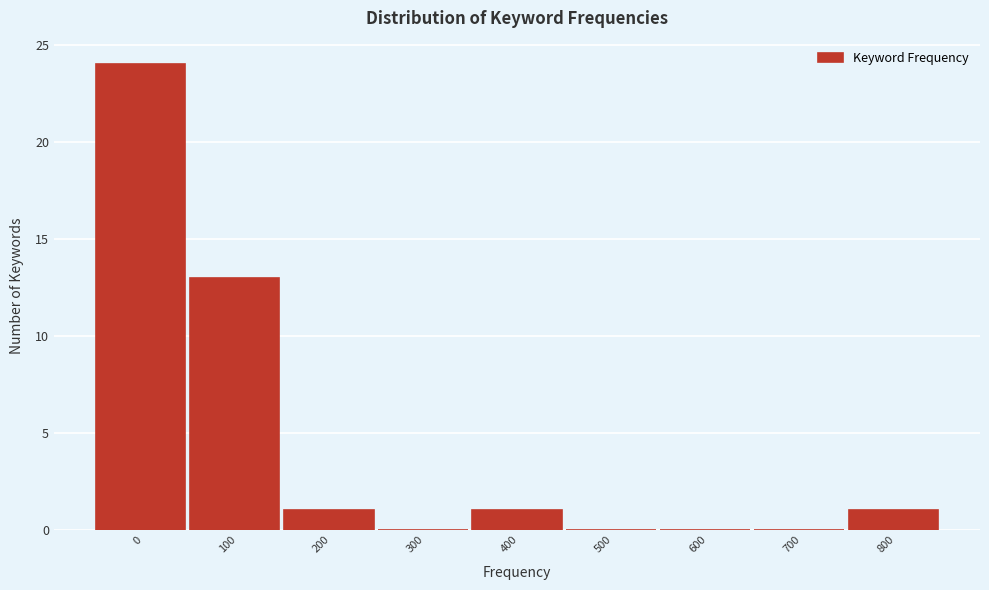

Reading left to right, list all the values displayed in this chart.

0=24	100=13	200=1	300=0	400=1	500=0	600=0	700=0	800=1